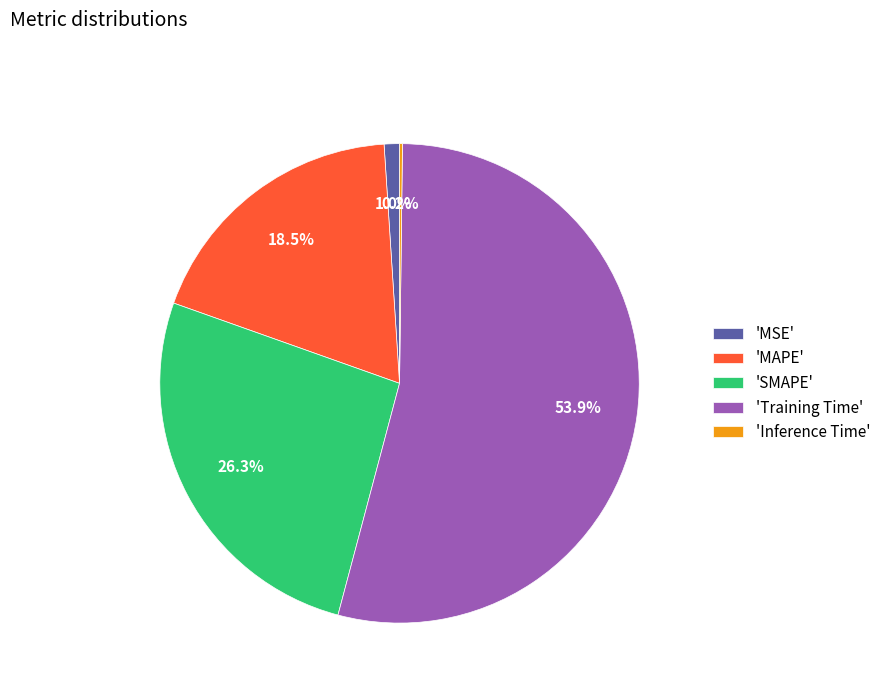

Approximately how many times larger is the value at 'SMAPE' compared to 'Training Time'?

0.5